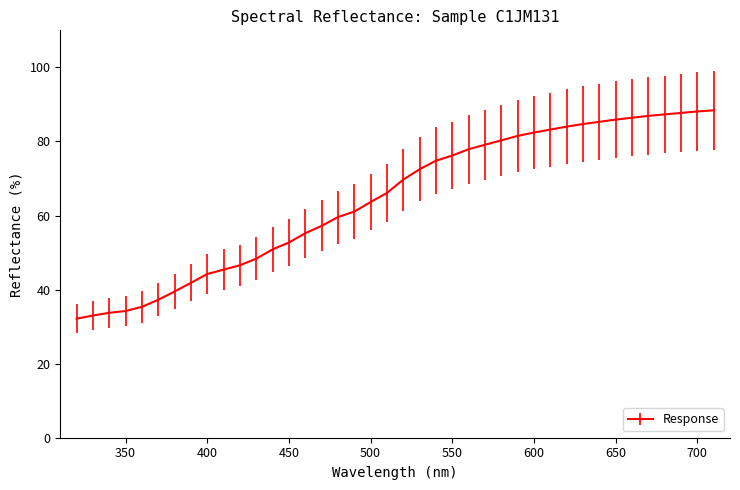

What is the greatest value displayed?

88.4